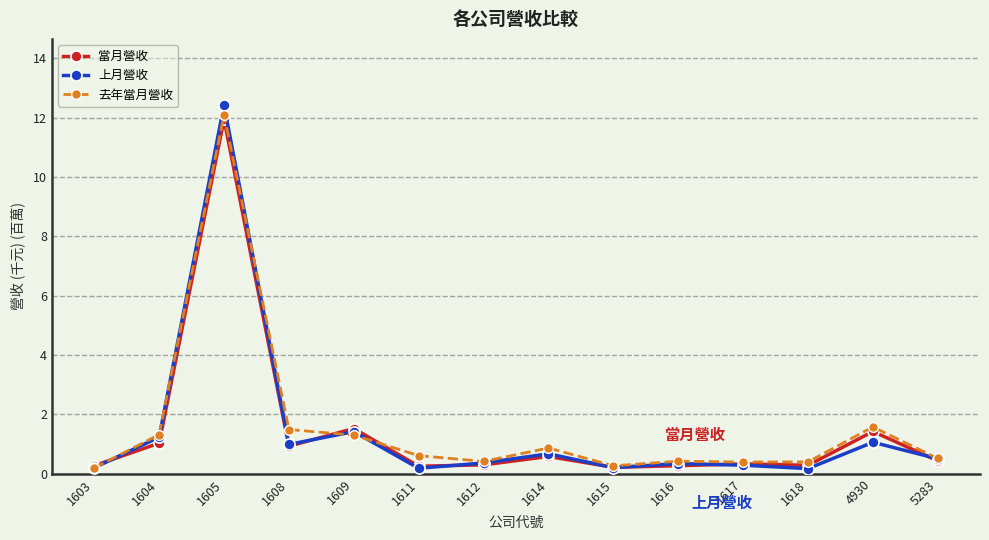

Where is the first local minimum for 上月營收?

1608